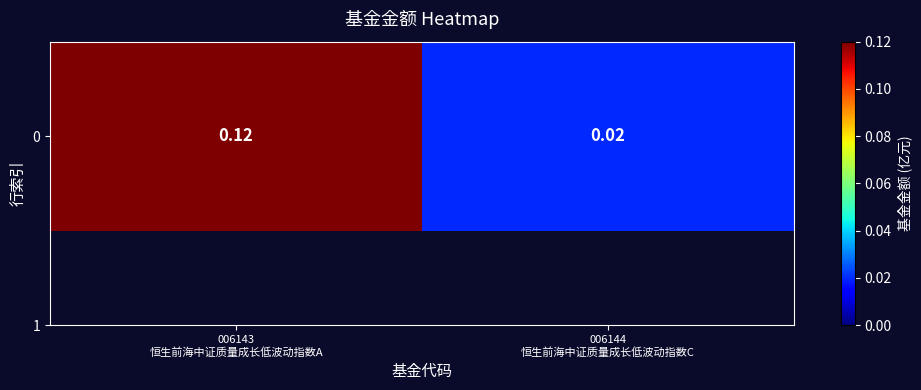

What is the maximum value shown in the chart?

0.1